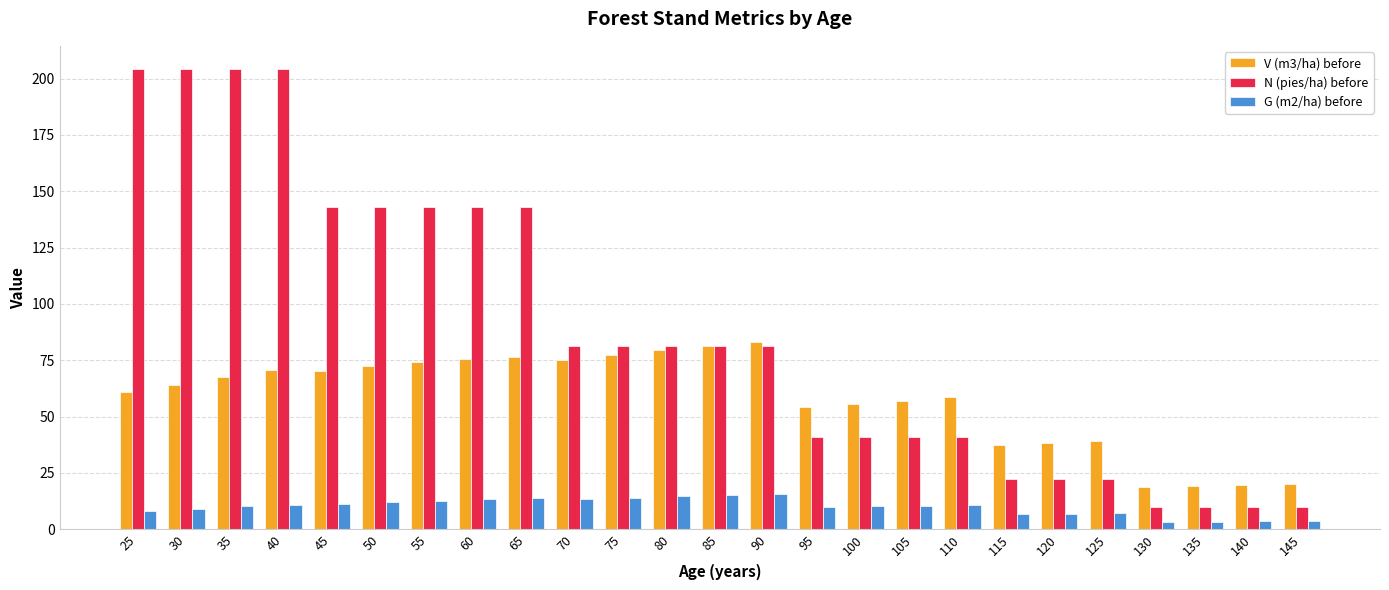

The G (m2/ha) before series shows 14.6 at 80. True or false?

True